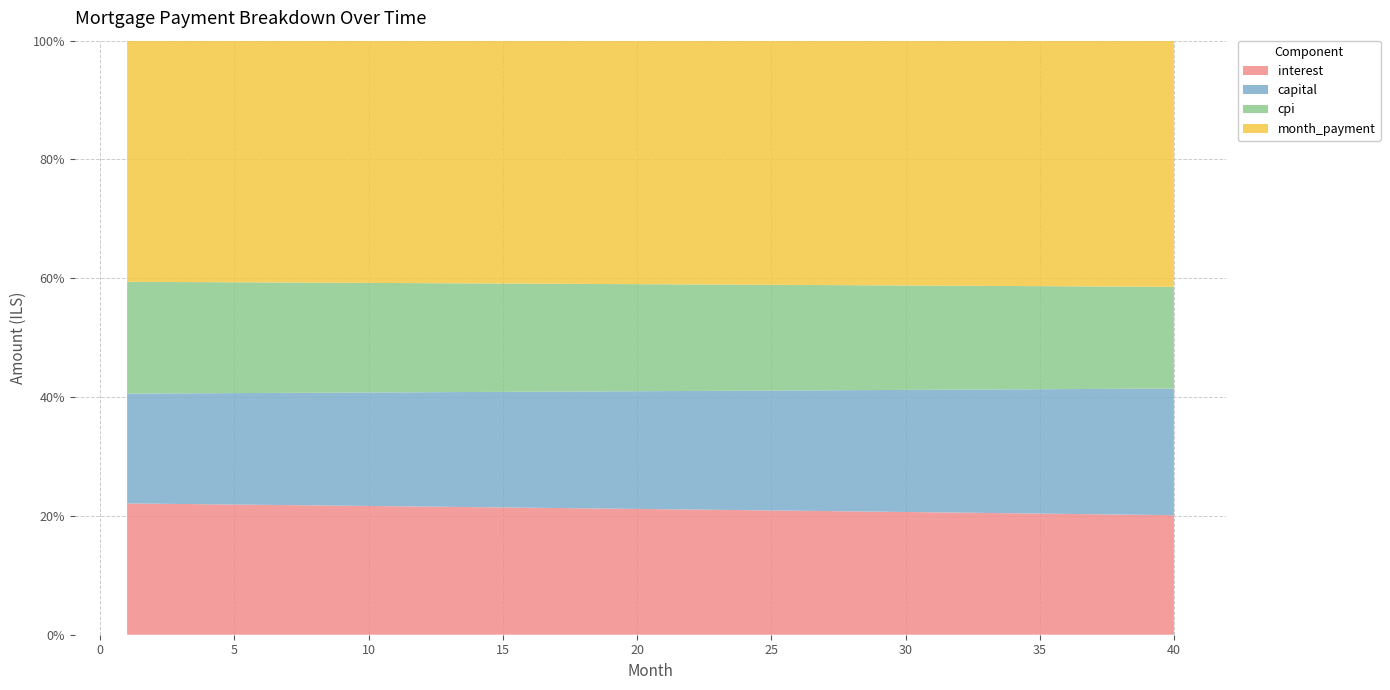

Reading left to right, transcribe all the data shown in this chart.

interest: 3133.3	3133.5	3133.6	3133.6	3133.6	3133.6	3133.5	3133.3	3133.1	3132.9	3132.6	3132.2	3131.8	3131.4	3130.9	3130.3	3129.7	3129.0	3128.3	3127.5	3126.7	3125.8	3124.9	3123.9	3122.8	3121.7	3120.6	3119.3	3118.0	3116.7	3115.3	3113.8	3112.3	3110.7	3109.1	3107.4	3105.6	3103.8	3101.9	3099.9
capital: 2621.6	2636.8	2652.1	2667.5	2683.0	2698.5	2714.2	2729.9	2745.7	2761.7	2777.7	2793.8	2810.0	2826.3	2842.7	2859.2	2875.8	2892.4	2909.2	2926.1	2943.1	2960.1	2977.3	2994.6	3011.9	3029.4	3047.0	3064.7	3082.4	3100.3	3118.3	3136.4	3154.6	3172.9	3191.3	3209.8	3228.4	3247.1	3265.9	3284.9
cpi: 2666.8	2666.9	2666.9	2666.9	2666.9	2666.8	2666.7	2666.5	2666.3	2666.0	2665.7	2665.4	2665.0	2664.6	2664.1	2663.6	2663.0	2662.4	2661.7	2661.0	2660.3	2659.5	2658.6	2657.7	2656.8	2655.8	2654.7	2653.7	2652.5	2651.3	2650.1	2648.8	2647.4	2646.0	2644.6	2643.1	2641.5	2639.9	2638.2	2636.5
month_payment: 5754.9	5770.3	5785.7	5801.1	5816.6	5832.1	5847.6	5863.2	5878.9	5894.5	5910.3	5926.0	5941.8	5957.7	5973.6	5989.5	6005.5	6021.5	6037.5	6053.6	6069.8	6086.0	6102.2	6118.5	6134.8	6151.1	6167.5	6184.0	6200.5	6217.0	6233.6	6250.2	6266.9	6283.6	6300.3	6317.1	6334.0	6350.9	6367.8	6384.8